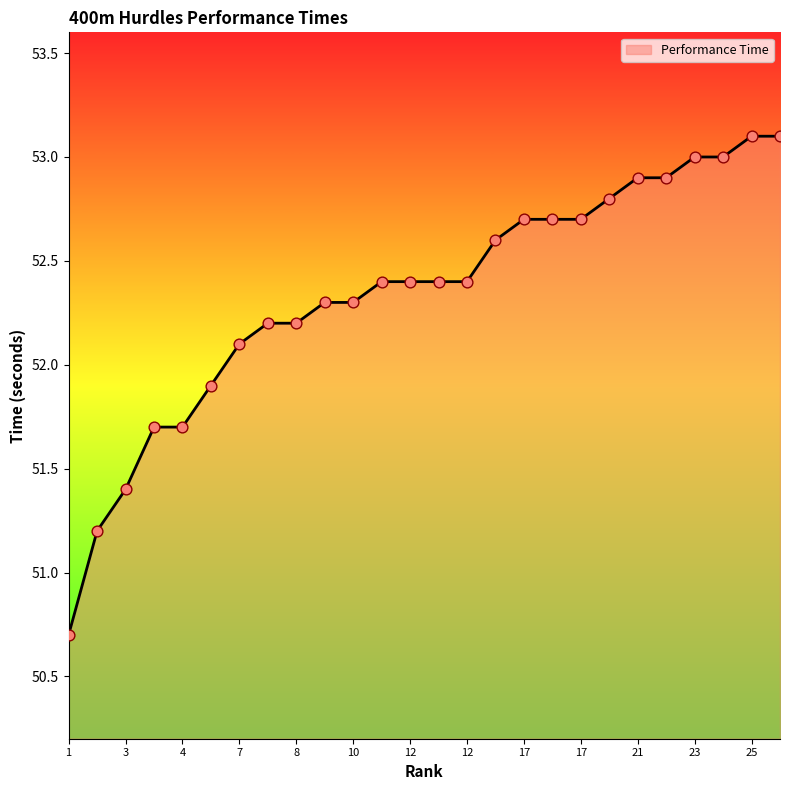

What is the maximum value shown in the chart?

53.1